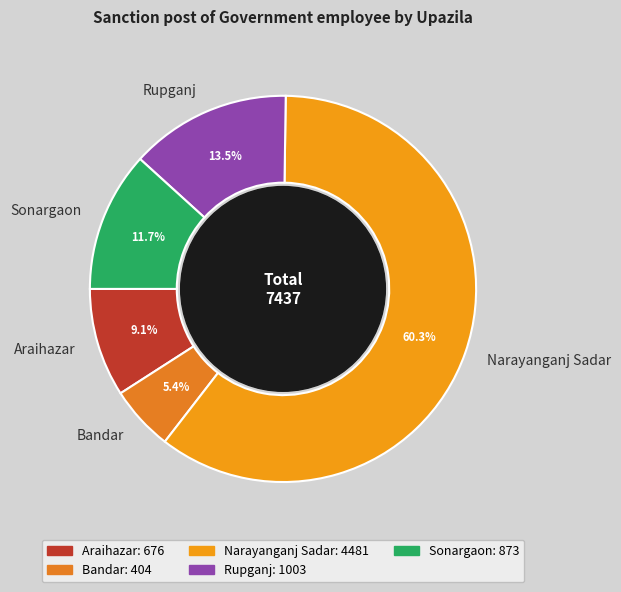

Is it true that Araihazar is 9% of the pie?

True